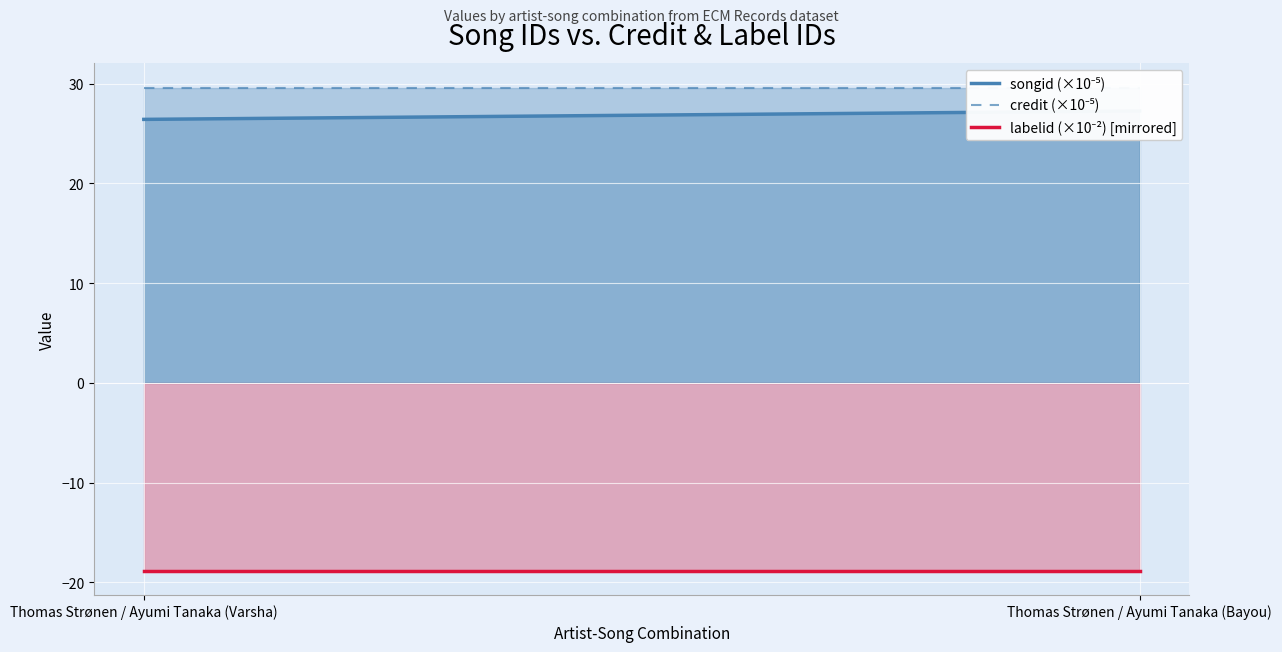

Which series has the largest total across all categories?

credit (×10⁻⁵)